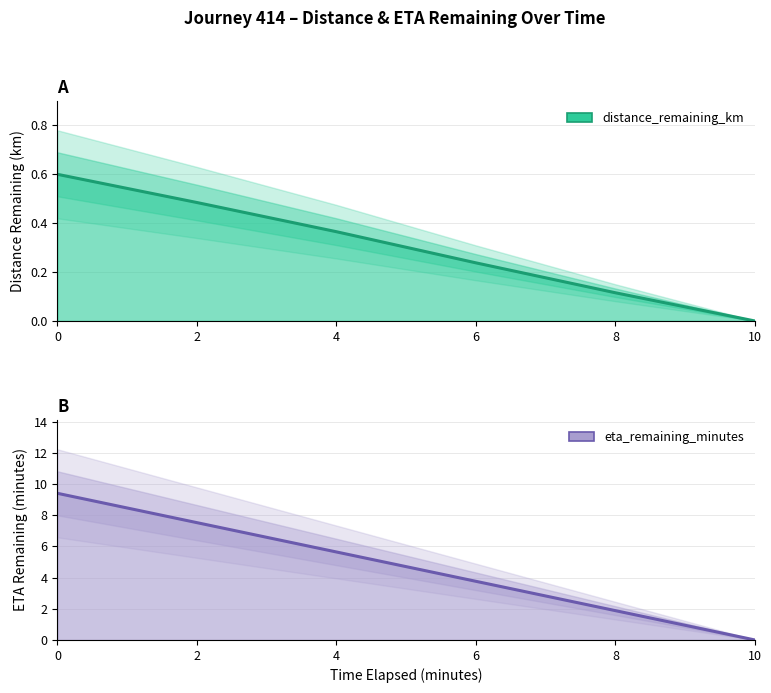

What is the sum of all distance_remaining_km values?

1.8